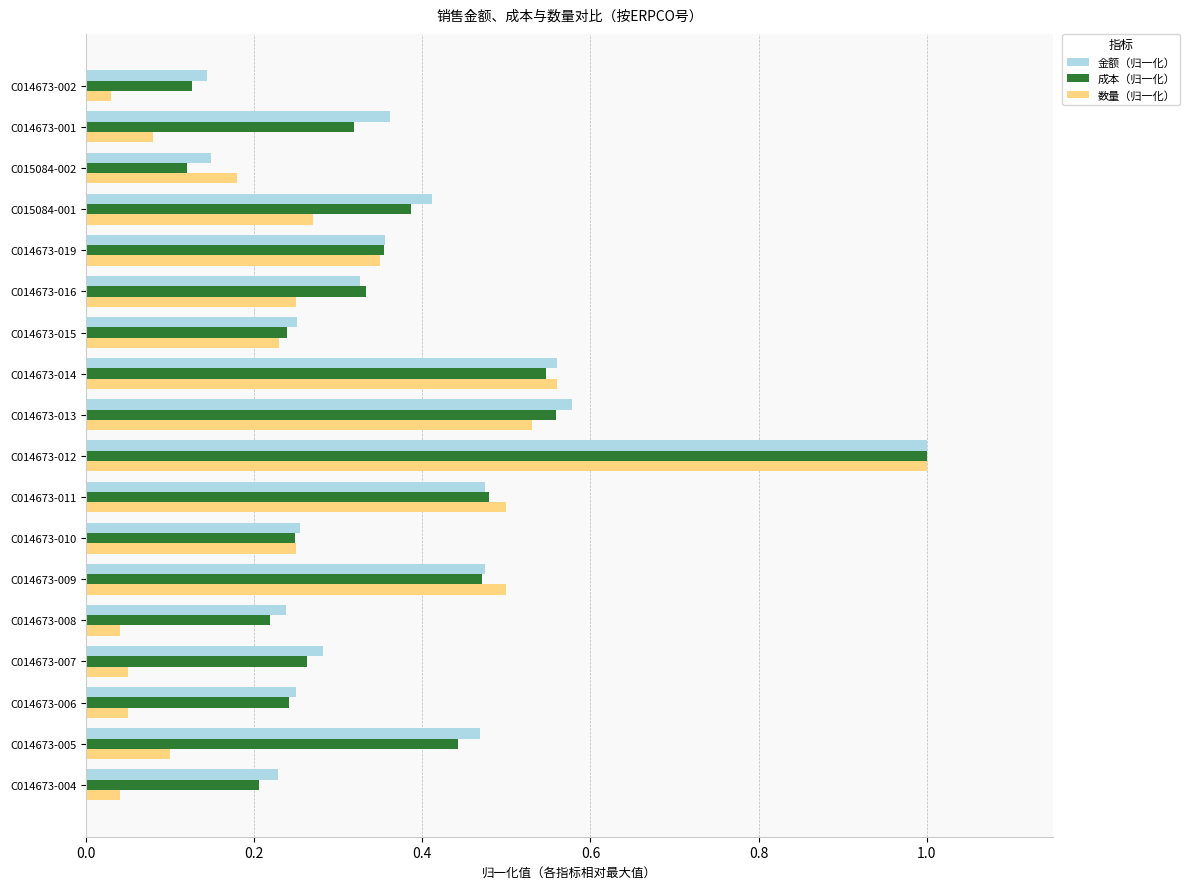

Which category has the highest value in the 成本（归一化） series?

C014673-012